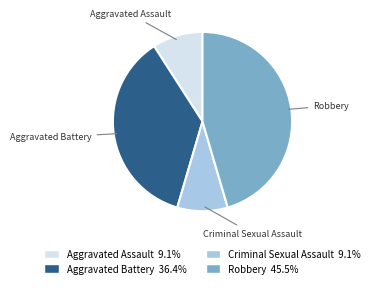

Is it true that Aggravated Battery is 46% of the pie?

False